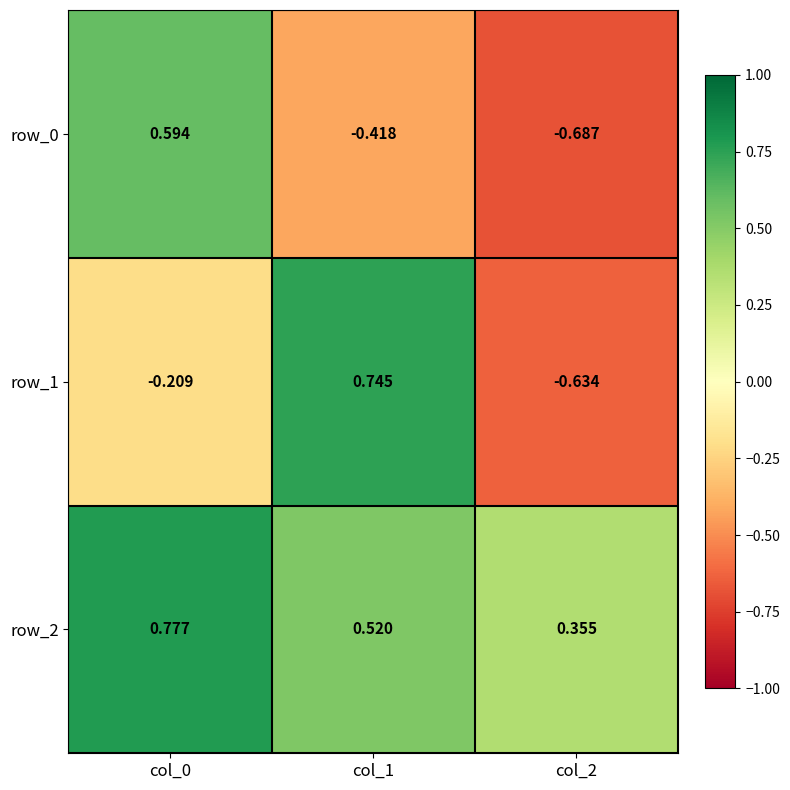

Which category has the highest value in the row_0 series?

col_0